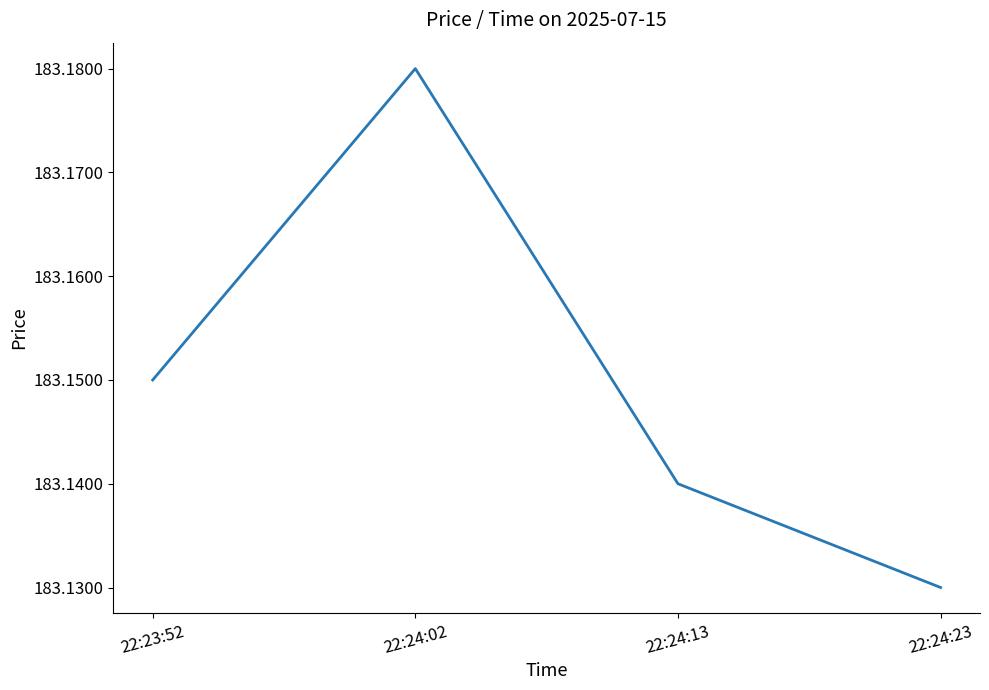

What position from the left is 22:23:52?

1